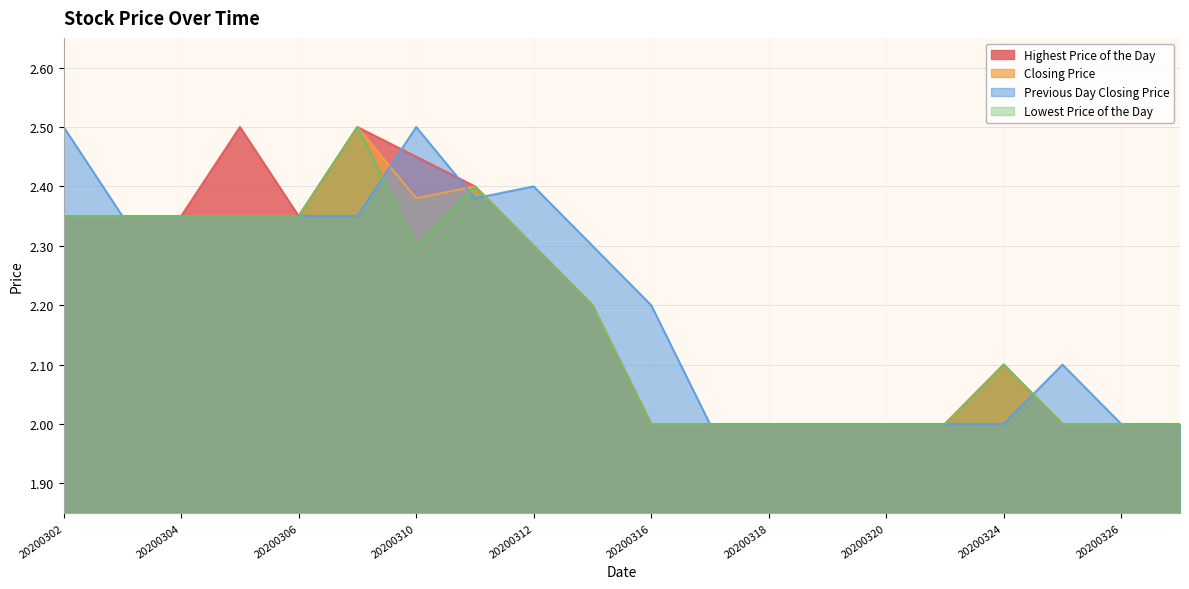

What are all the series names shown in the legend?

Highest Price of the Day, Closing Price, Previous Day Closing Price, Lowest Price of the Day